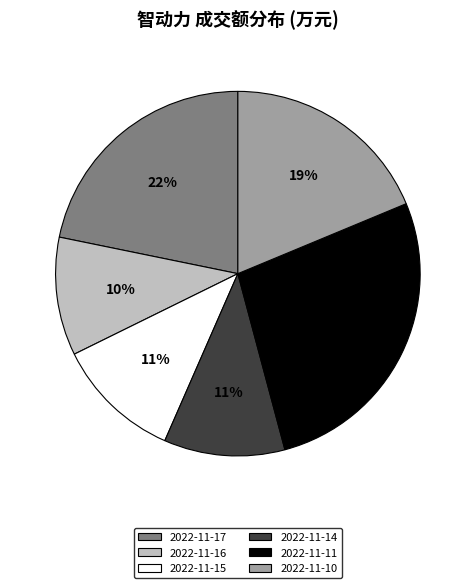

What is the largest slice in the pie chart?

2022-11-11